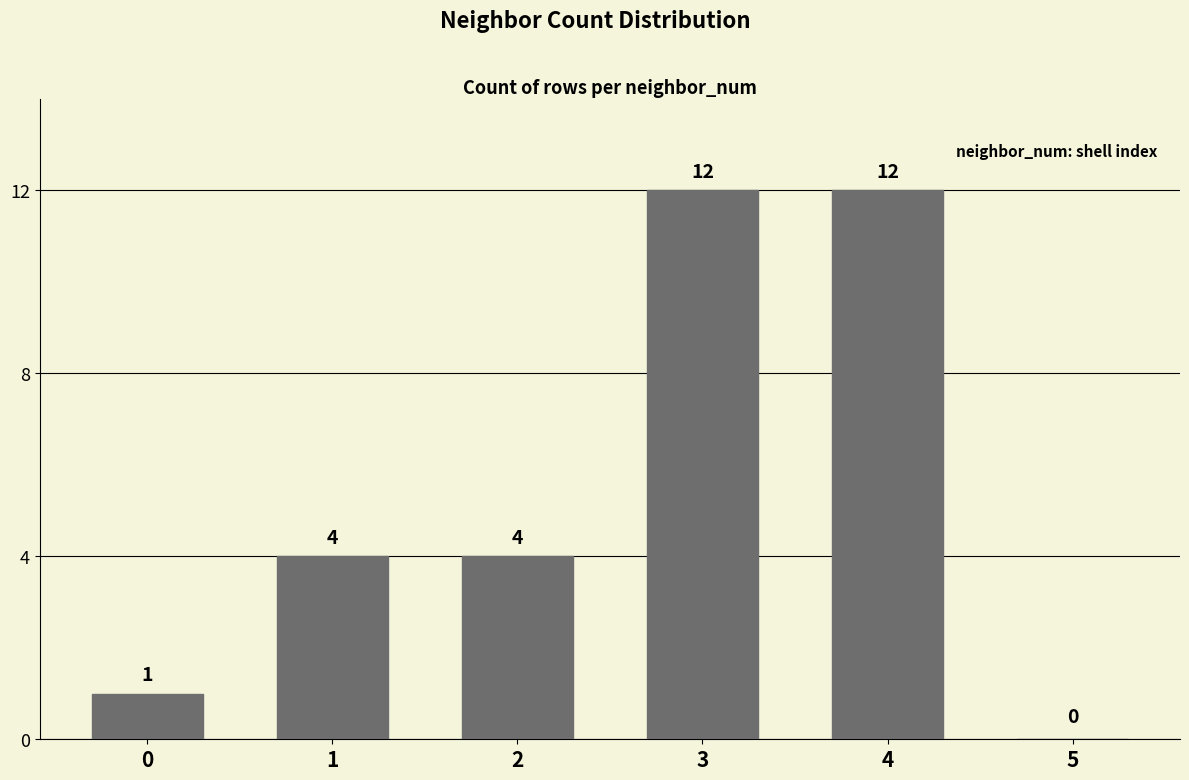

What is the greatest value displayed?

12